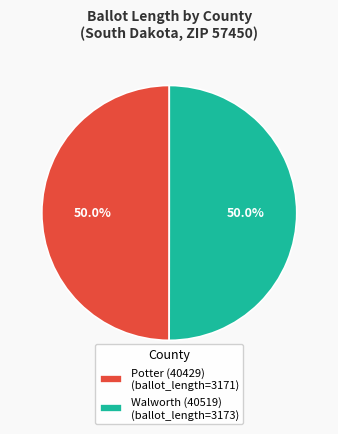

What is the ratio of the value at Potter (40429) (ballot_length=3171) to the value at Walworth (40519) (ballot_length=3173)?

1.0